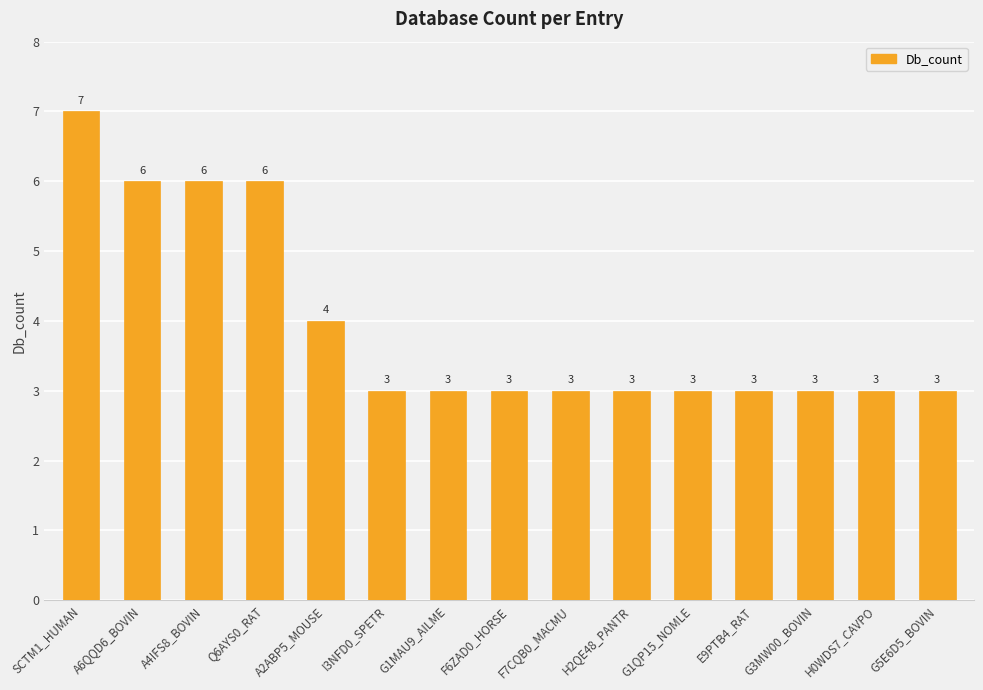

Is it true that the value at F7CQB0_MACMU is 1?

False